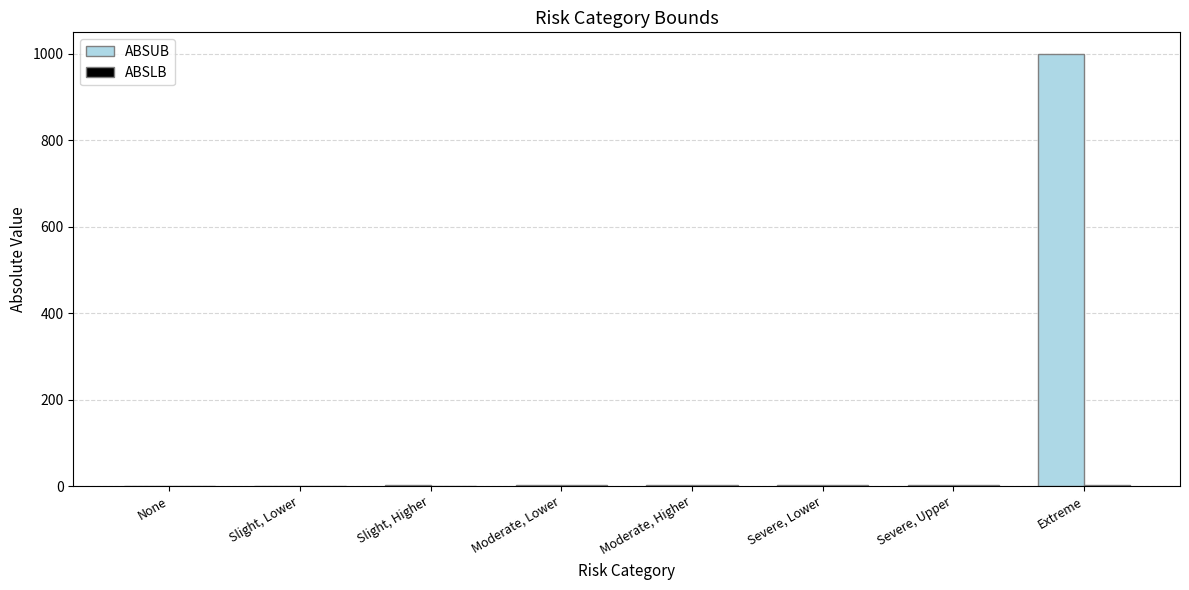

What is the maximum value for ABSUB?

1000.0